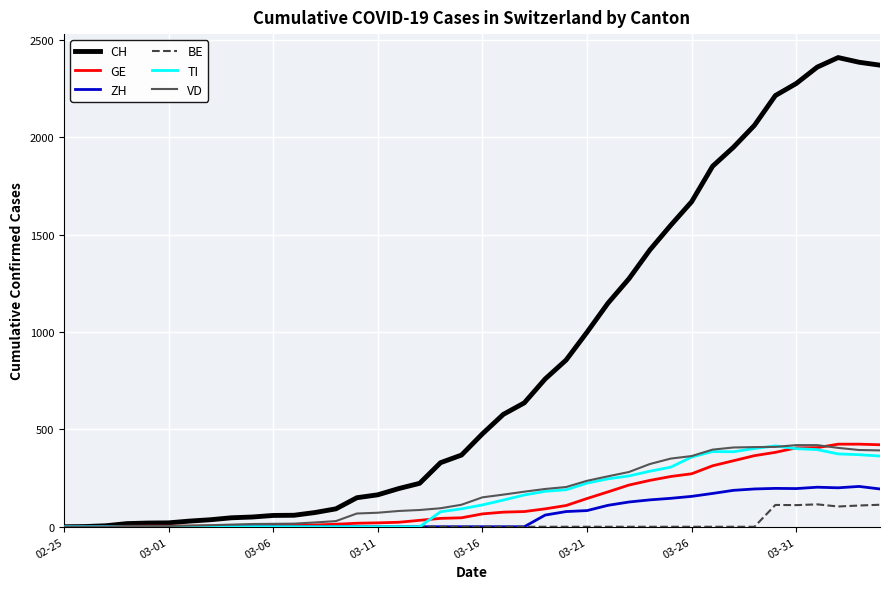

Which series has the largest total across all categories?

CH